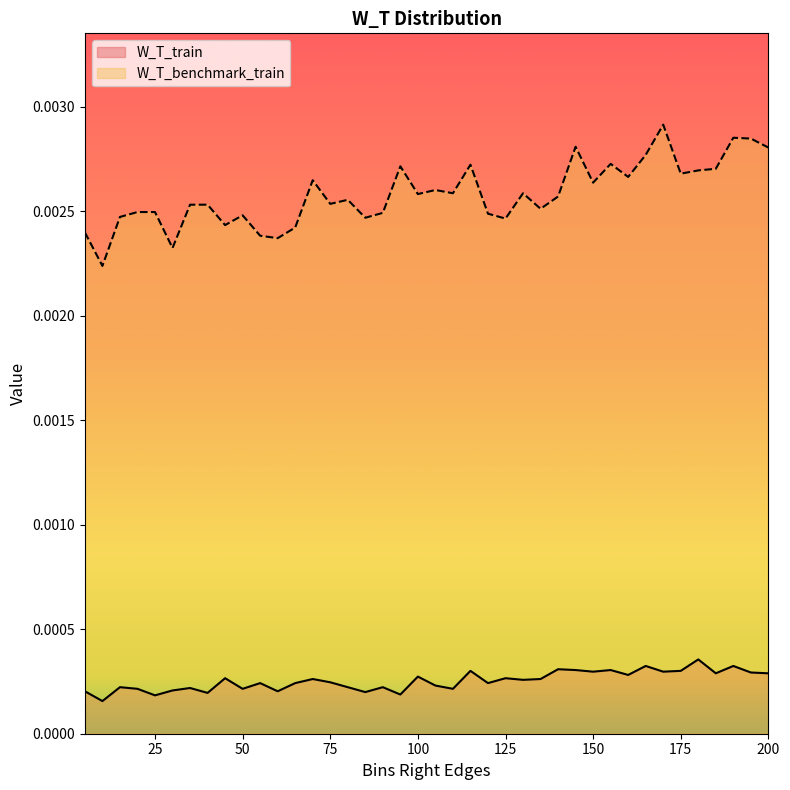

At which category does W_T_train reach its first local peak?

15